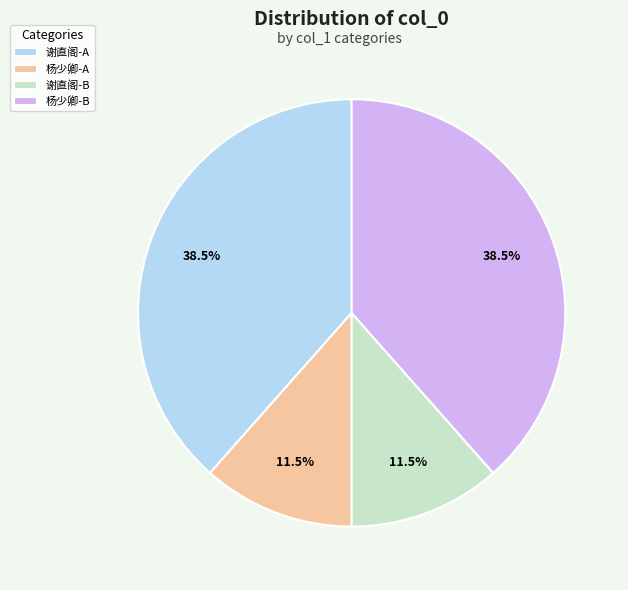

How much of the chart is everything except 谢直阁-A?

61.5%